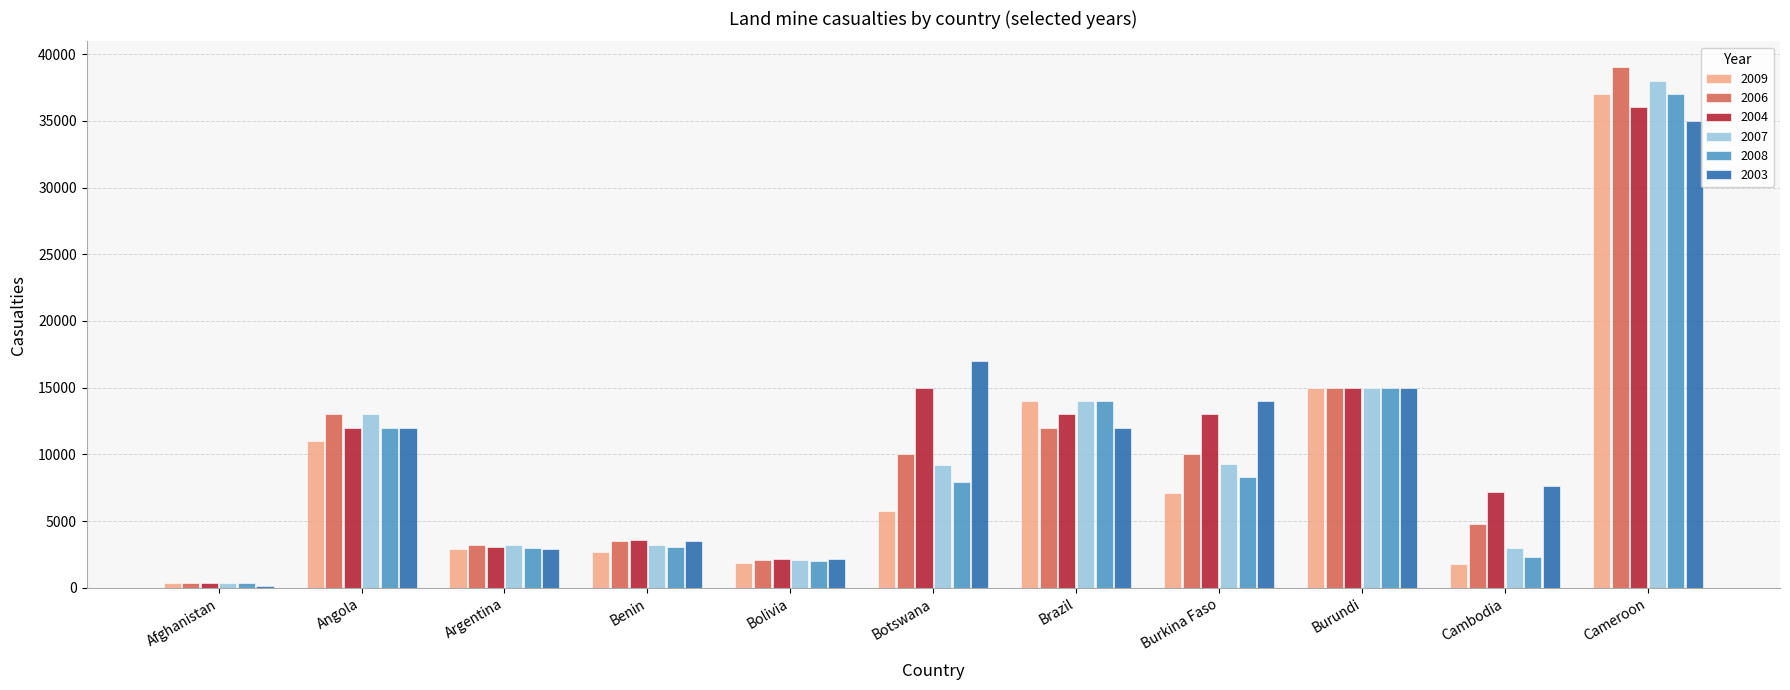

Which category has the highest value across all series?

Cameroon